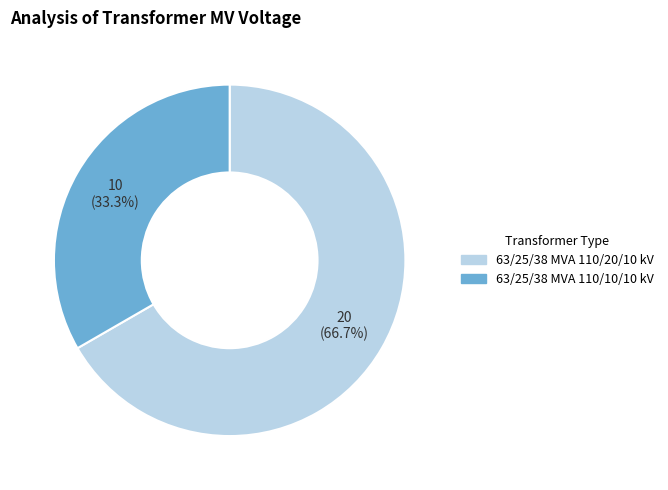

What is the total percentage of 63/25/38 MVA 110/20/10 kV and 63/25/38 MVA 110/10/10 kV?

100.0%